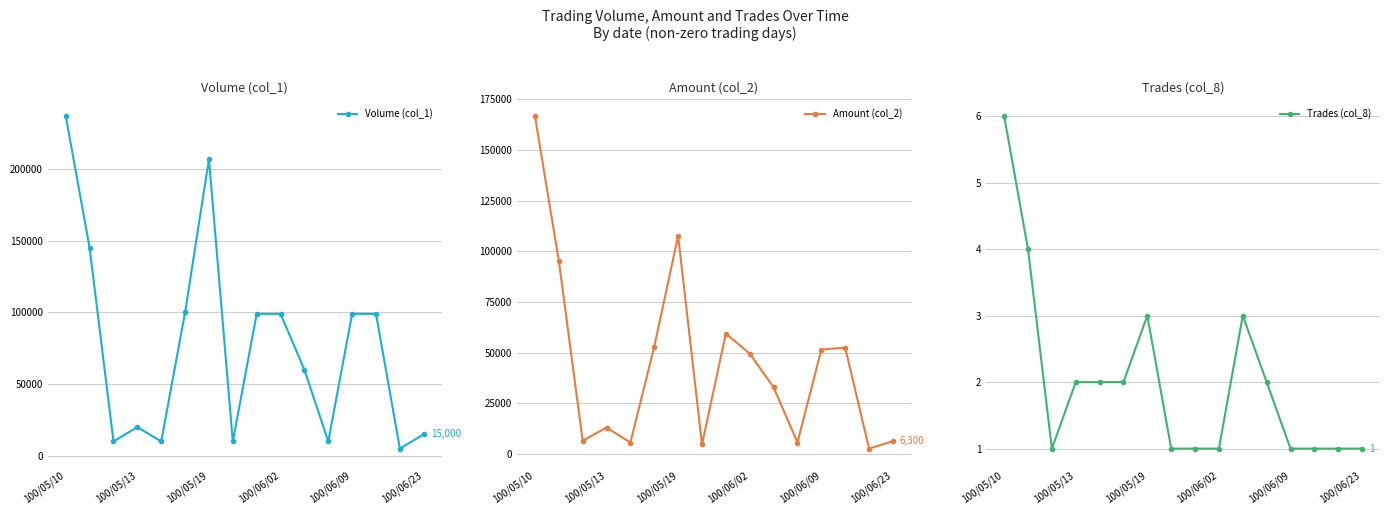

At which category is the sum across all series the highest?

100/05/10